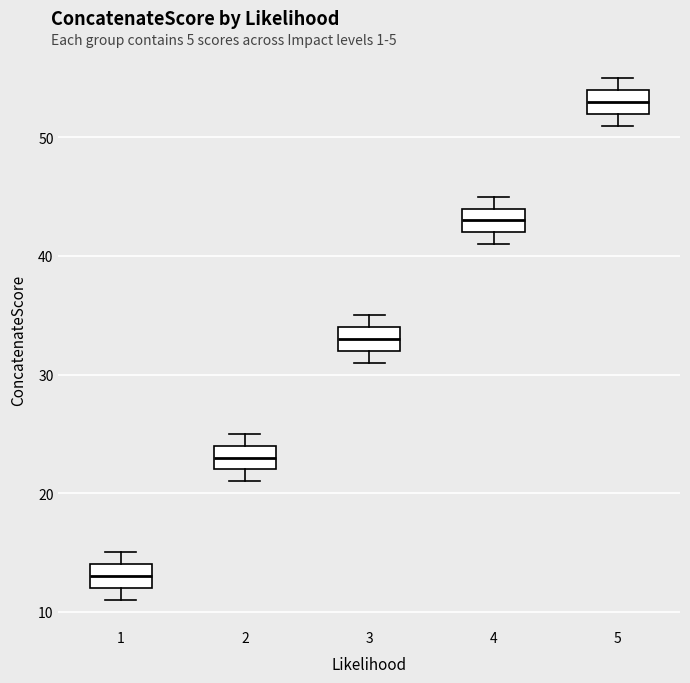

Reading left to right, read every box against the y-axis: the position of its median line, the range the box covers, and the ends of its whiskers. The values are not printed on the chart, so give them approximately, as read against the axis.

1: median 13, box 12 to 14, whiskers 11 to 15
2: median 23, box 22 to 24, whiskers 21 to 25
3: median 33, box 32 to 34, whiskers 31 to 35
4: median 43, box 42 to 44, whiskers 41 to 45
5: median 53, box 52 to 54, whiskers 51 to 55